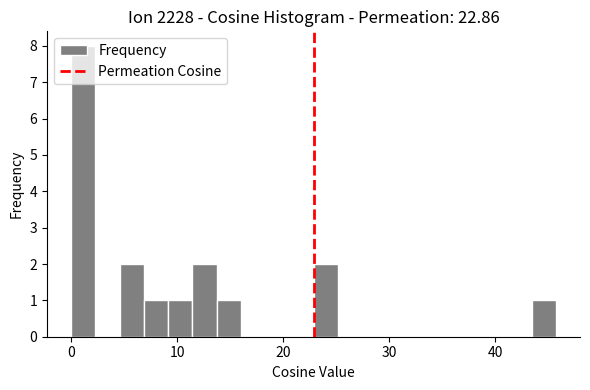

Around what value on the x-axis is the tallest bar? Give the approximate position of its centre, as read against the axis.

1